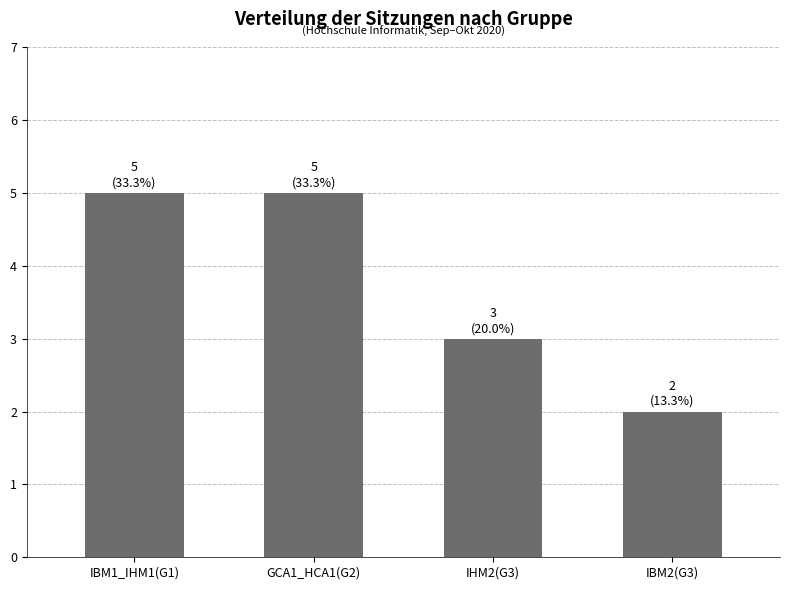

Reading left to right, transcribe all the data shown in this chart.

5	5	3	2